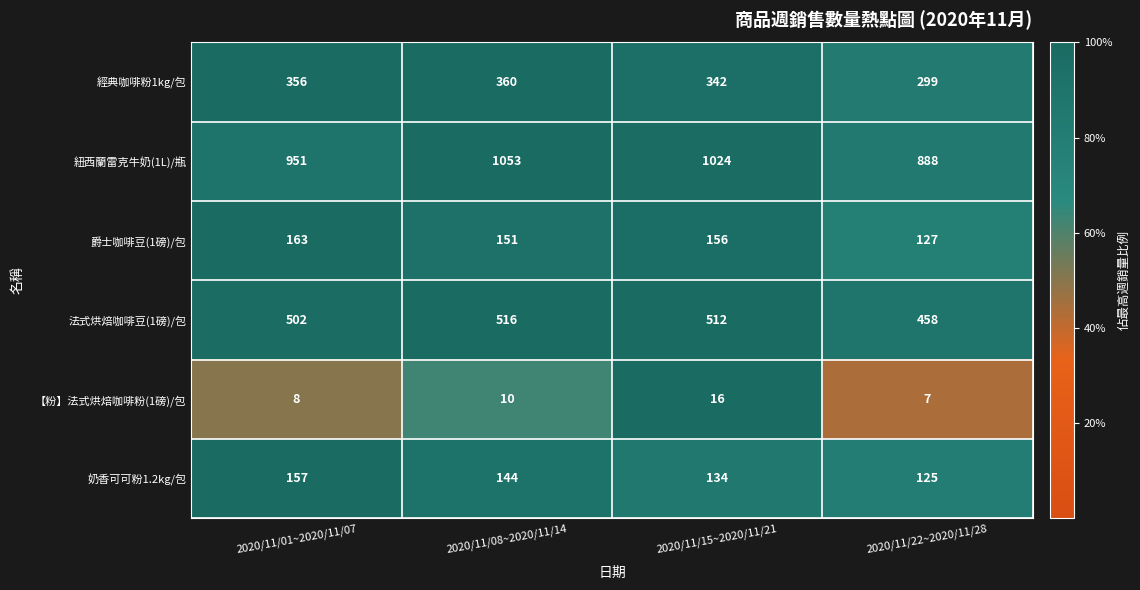

What is the greatest value displayed?

1053